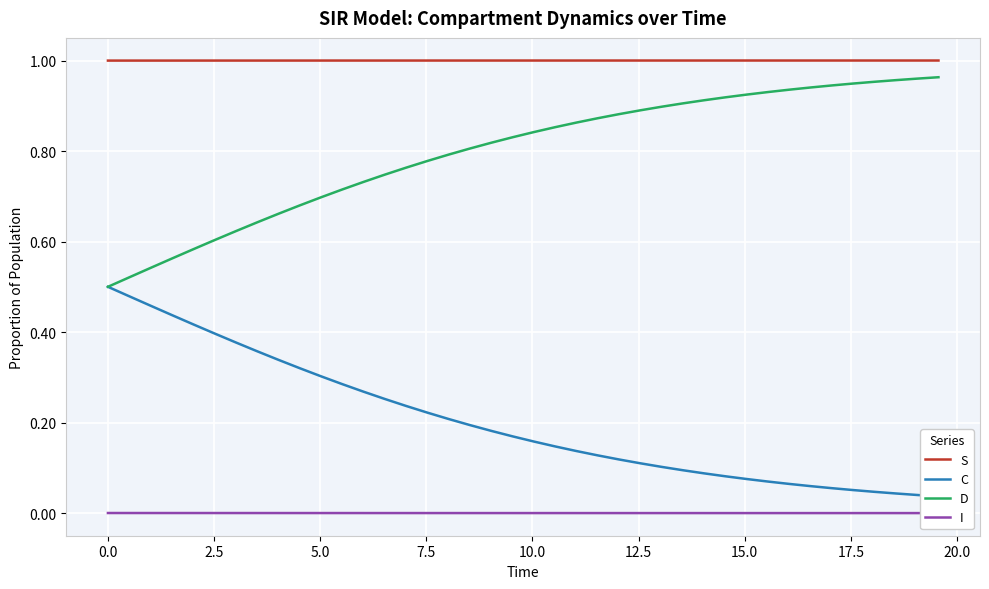

True or false: I and S intersect in this chart.

False